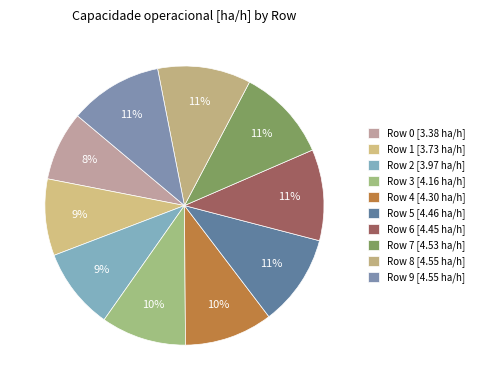

Rank the categories by value from lowest to highest.

0, 1, 2, 3, 4, 6, 5, 7, 9, 8